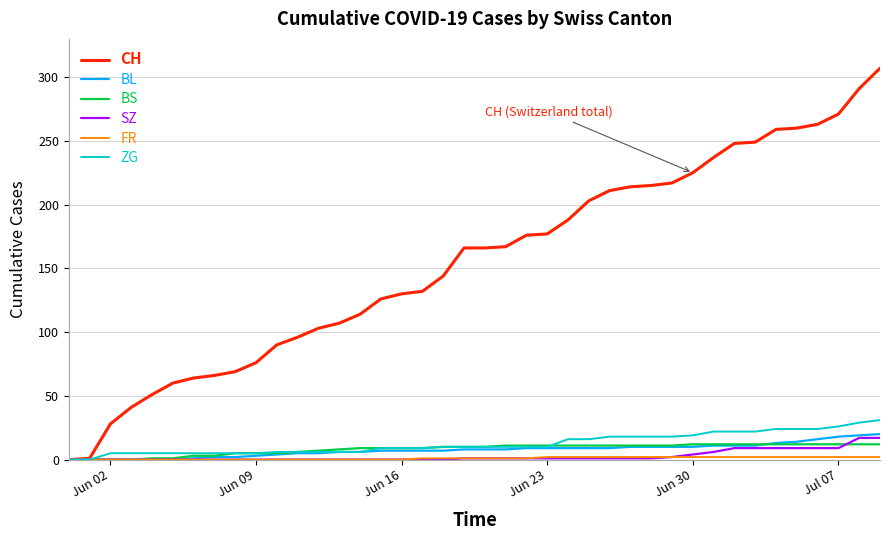

What is the difference between the second highest and second lowest values in the ZG series?

29